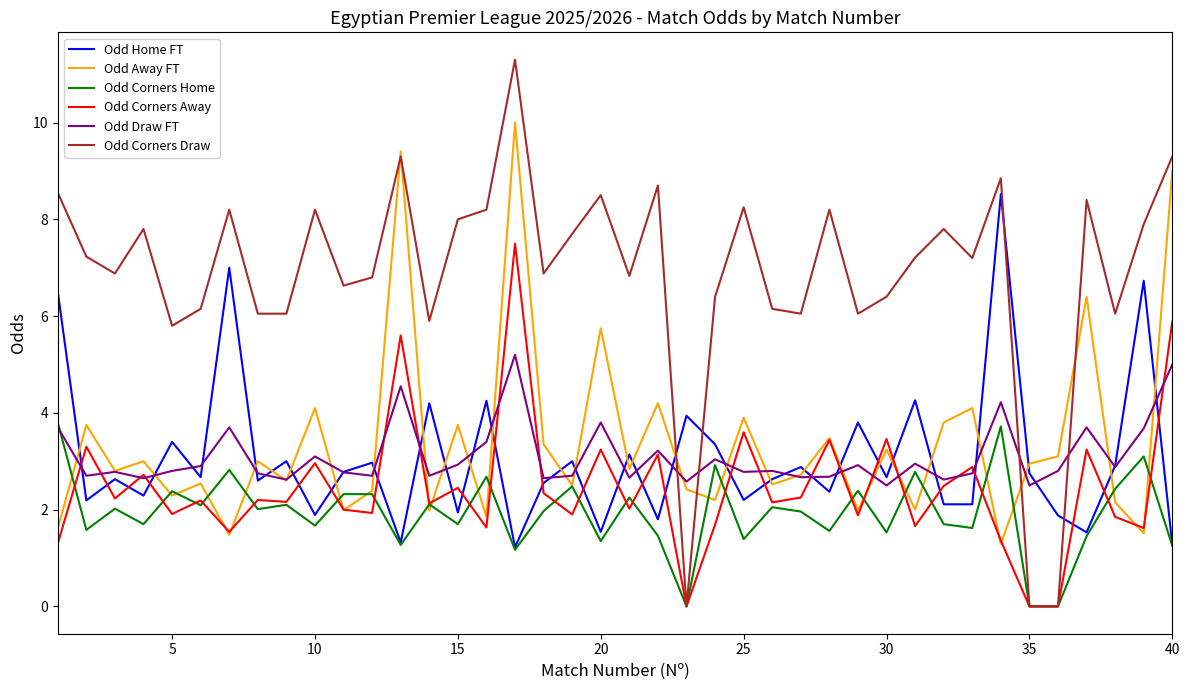

Rank the series by their maximum value, from highest to lowest.

Odd Corners Draw, Odd Away FT, Odd Home FT, Odd Corners Away, Odd Draw FT, Odd Corners Home